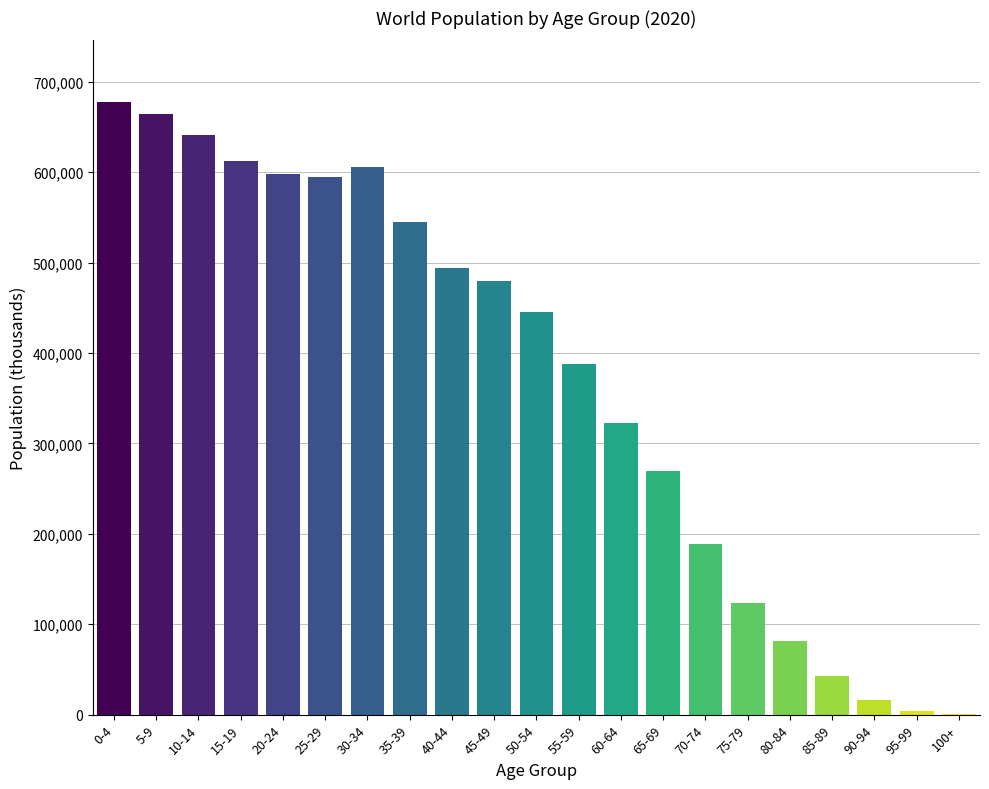

What is the maximum value shown in the chart?

677942